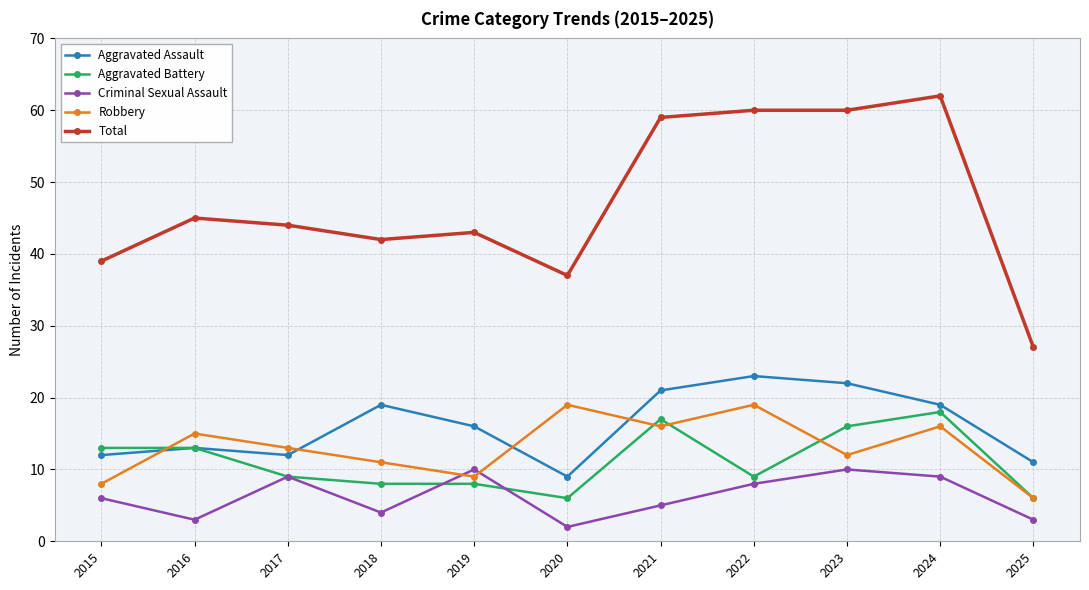

How many series are shown in this chart?

5